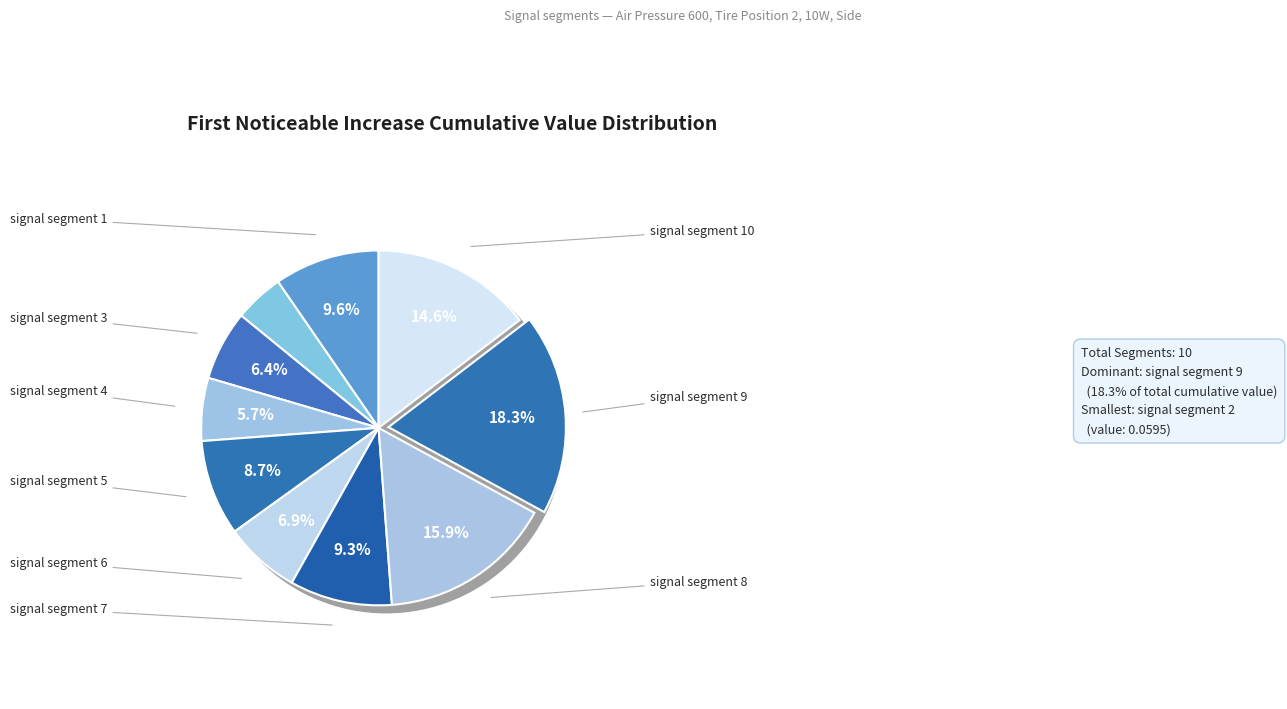

How many segments does this pie chart have?

10